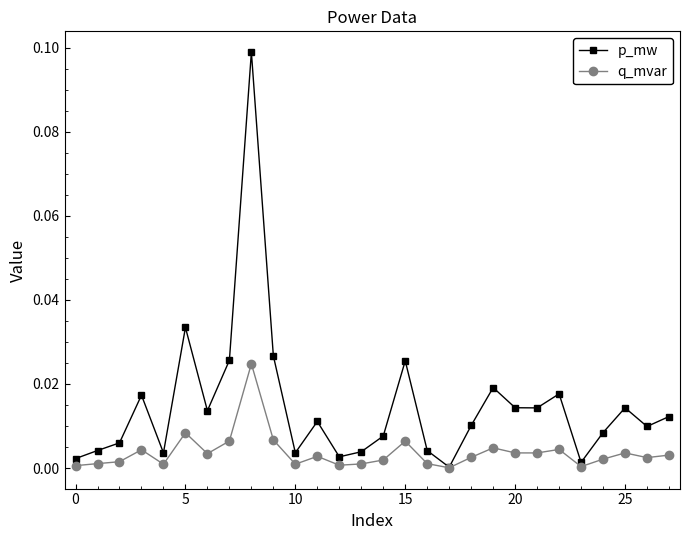

Rank the series by their maximum value, from highest to lowest.

p_mw, q_mvar